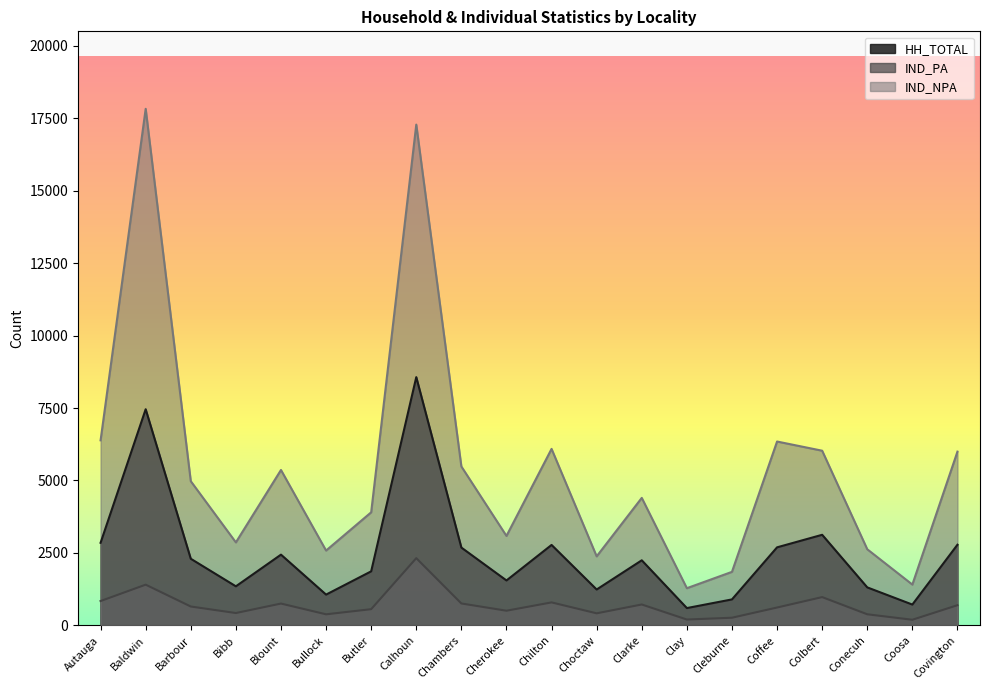

The value of IND_NPA at Cherokee is 1048. True or false?

False